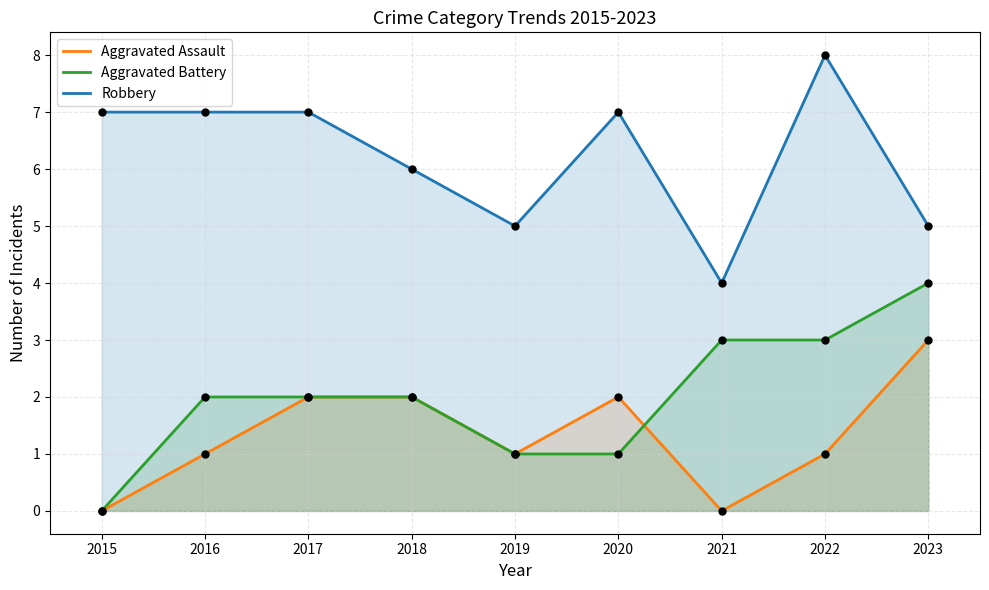

Is the value of Aggravated Assault at 2023 greater than the value of Aggravated Battery at 2021?

No